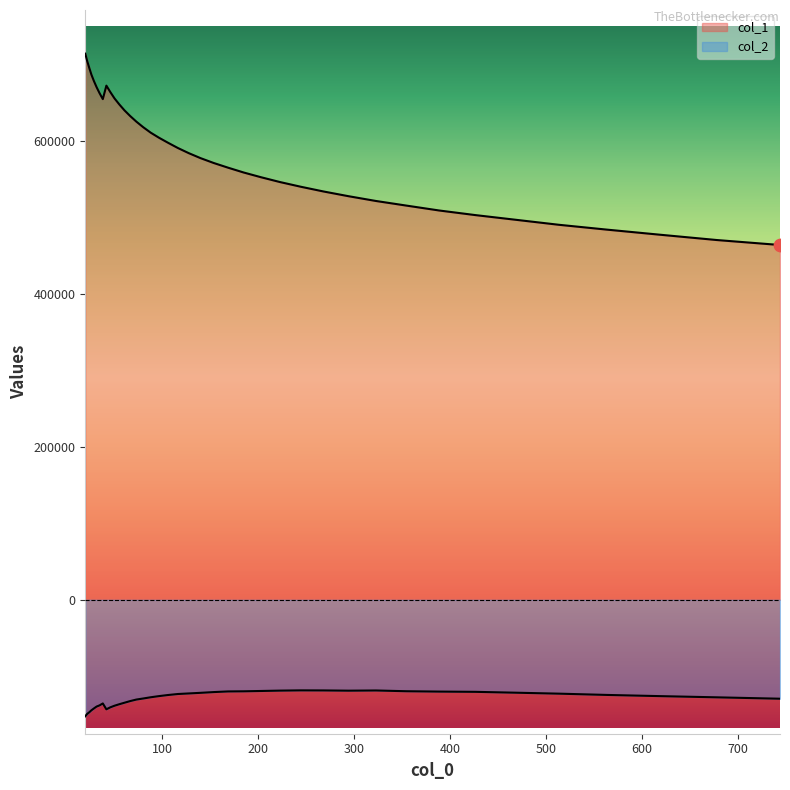

At how many categories does at least one series exceed 708073?

1